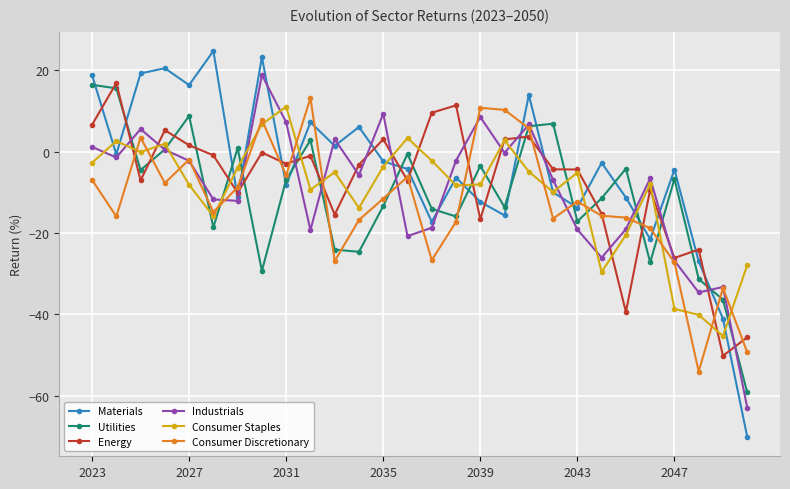

How many values in the Consumer Discretionary series exceed -12?

13